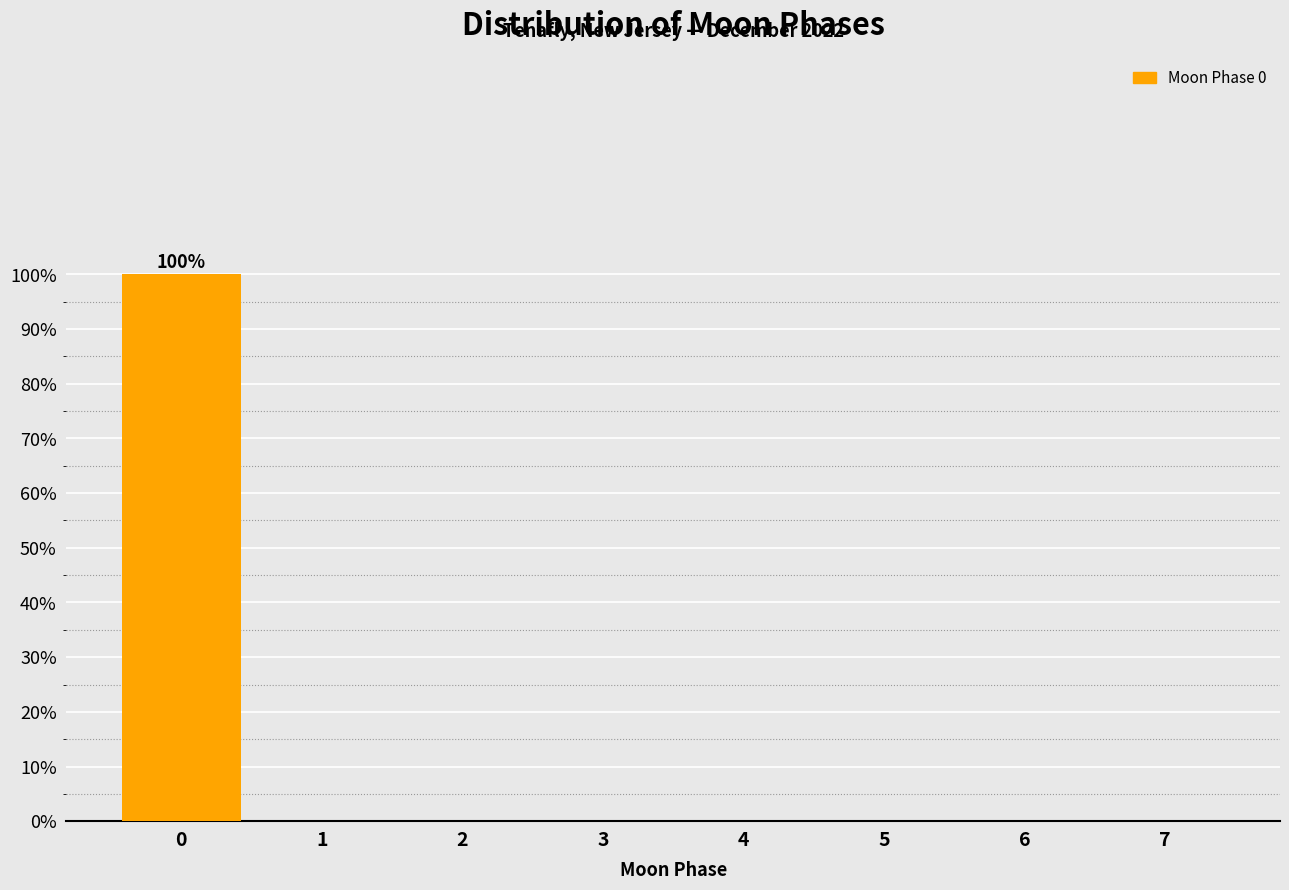

Reading left to right, list all the values displayed in this chart.

0=100	1=0	2=0	3=0	4=0	5=0	6=0	7=0